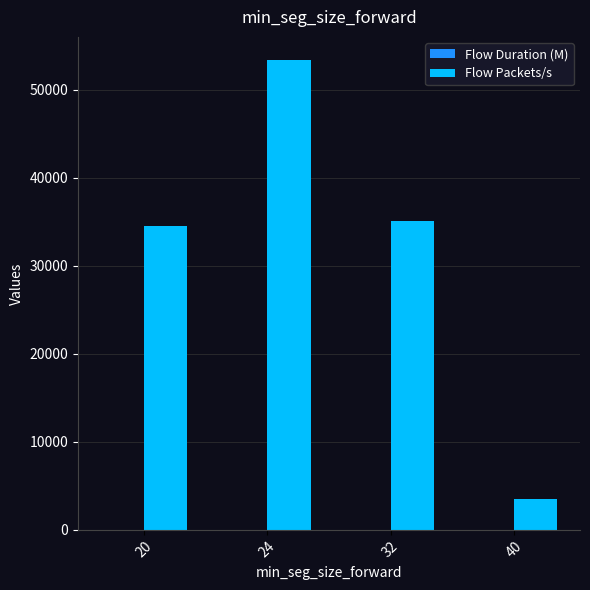

Where does the Flow Packets/s series first go above 35062?

24